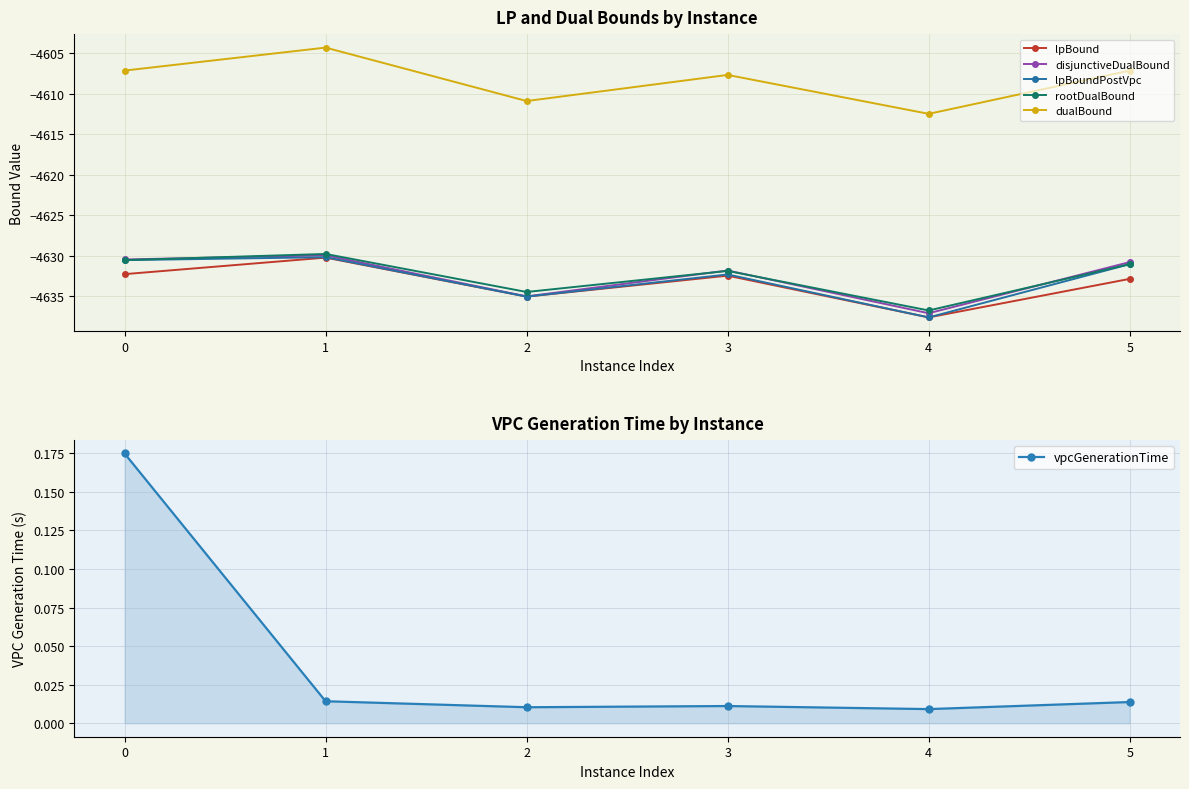

Reading right to left, what are all the values shown in this chart?

lpBound: 5=-4632.9	4=-4637.6	3=-4632.5	2=-4635.1	1=-4630.3	0=-4632.3
disjunctiveDualBound: 5=-4630.8	4=-4637.1	3=-4631.9	2=-4635.0	1=-4630.0	0=-4630.5
lpBoundPostVpc: 5=-4631.1	4=-4637.6	3=-4632.3	2=-4635.1	1=-4630.2	0=-4630.6
rootDualBound: 5=-4631.1	4=-4636.8	3=-4631.9	2=-4634.5	1=-4629.8	0=-4630.6
dualBound: 5=-4607.1	4=-4612.5	3=-4607.7	2=-4610.9	1=-4604.3	0=-4607.1
vpcGenerationTime: 5=0.0	4=0.0	3=0.0	2=0.0	1=0.0	0=0.2